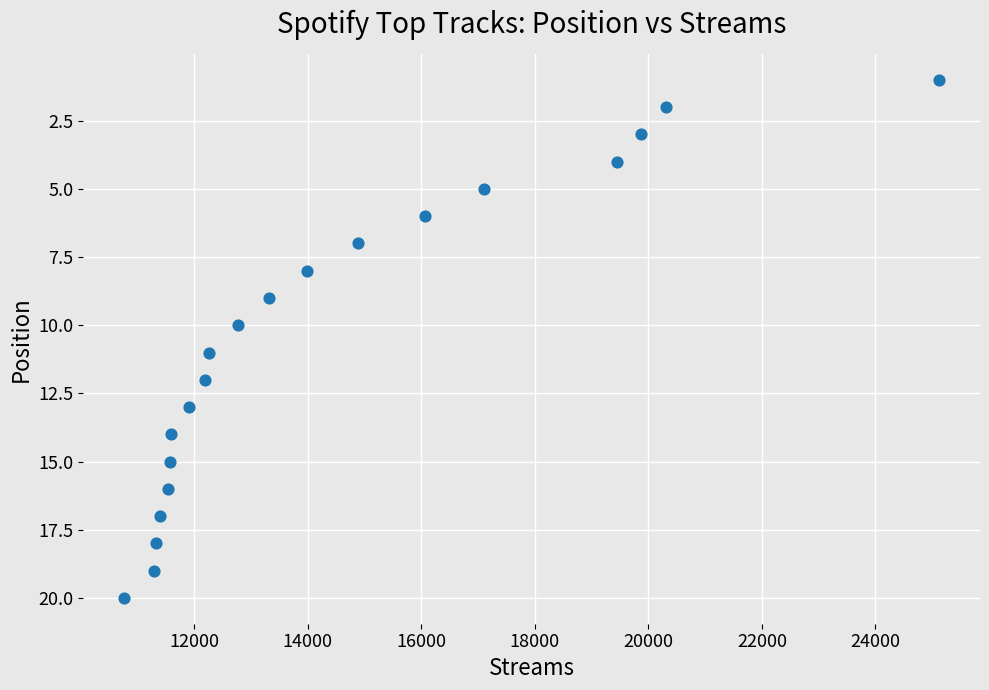

What is the range of X values (max minus min)?

14352